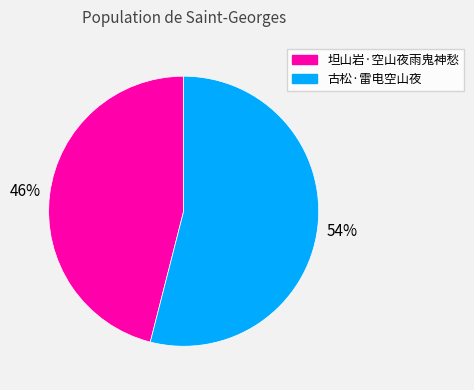

Rank the categories by value from highest to lowest.

古松·雷电空山夜, 坦山岩·空山夜雨鬼神愁